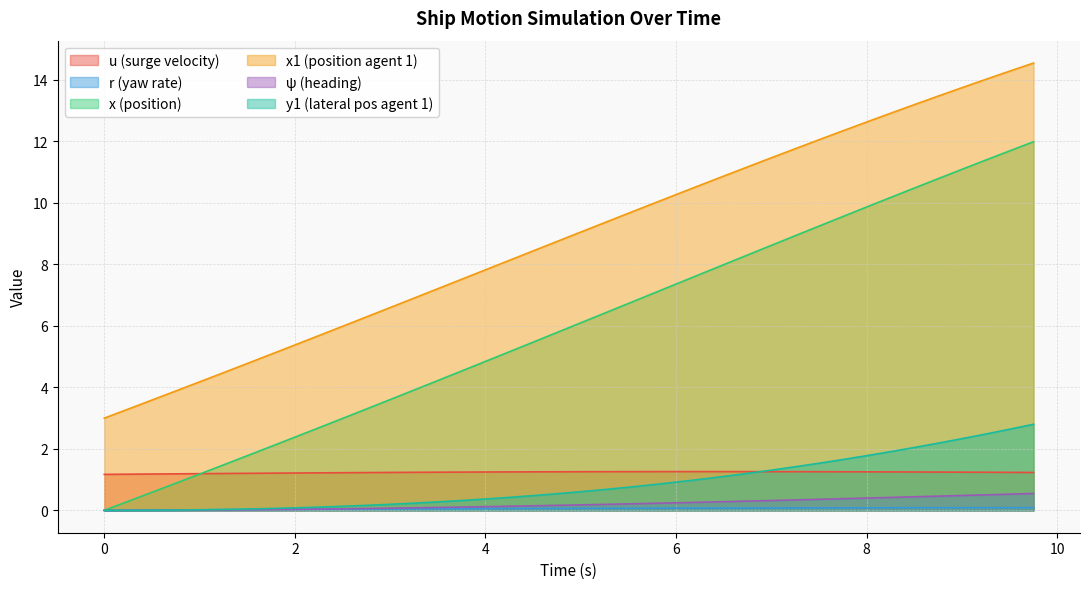

How many lines are shown in the chart?

6